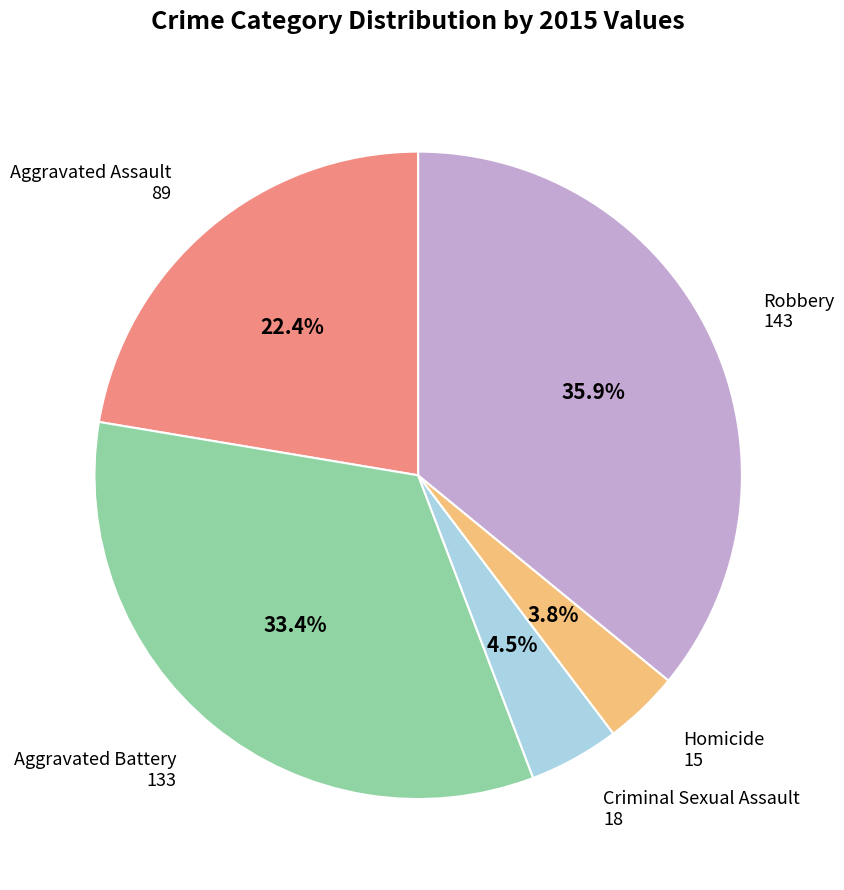

What percentage is the Aggravated Battery slice, to the nearest percent?

33%